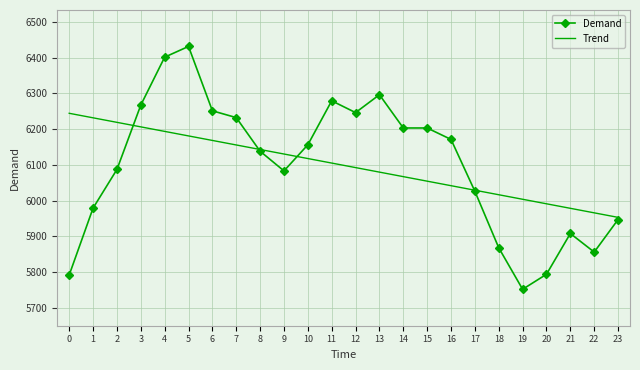

Rank the series at 0 from highest to lowest value.

Trend, Demand